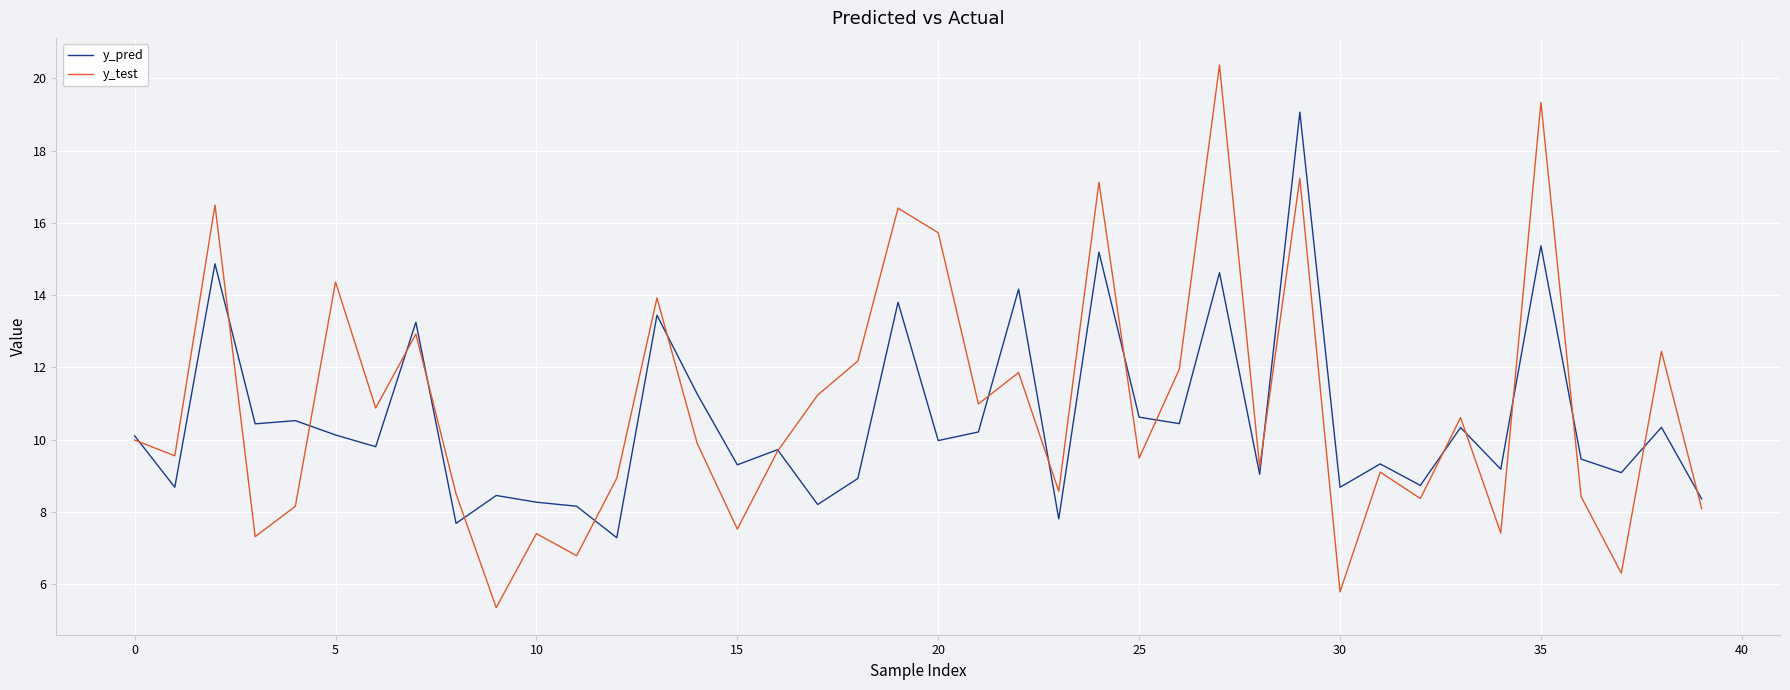

Which series has the largest range (max minus min)?

y_test